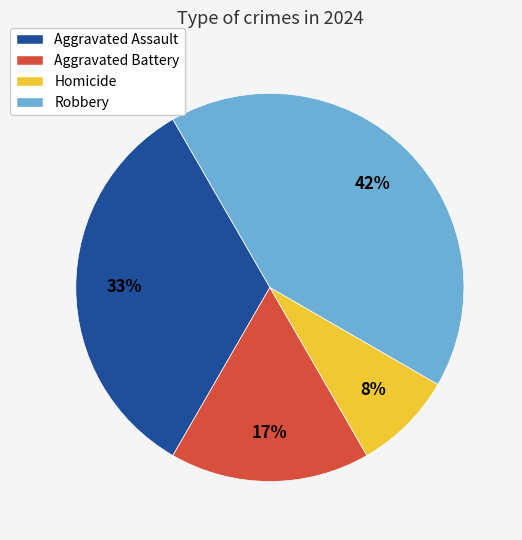

Combined, do Aggravated Battery and Robbery account for over 50%?

Yes